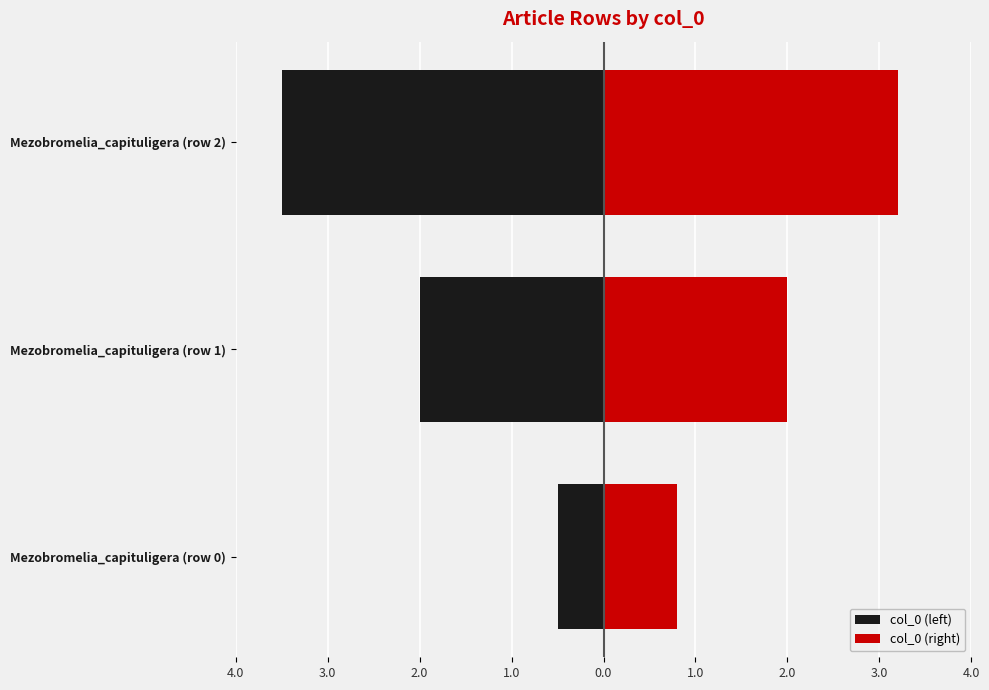

What is the spread (max minus min) of values at Mezobromelia_capituligera (row 2)?

6.7